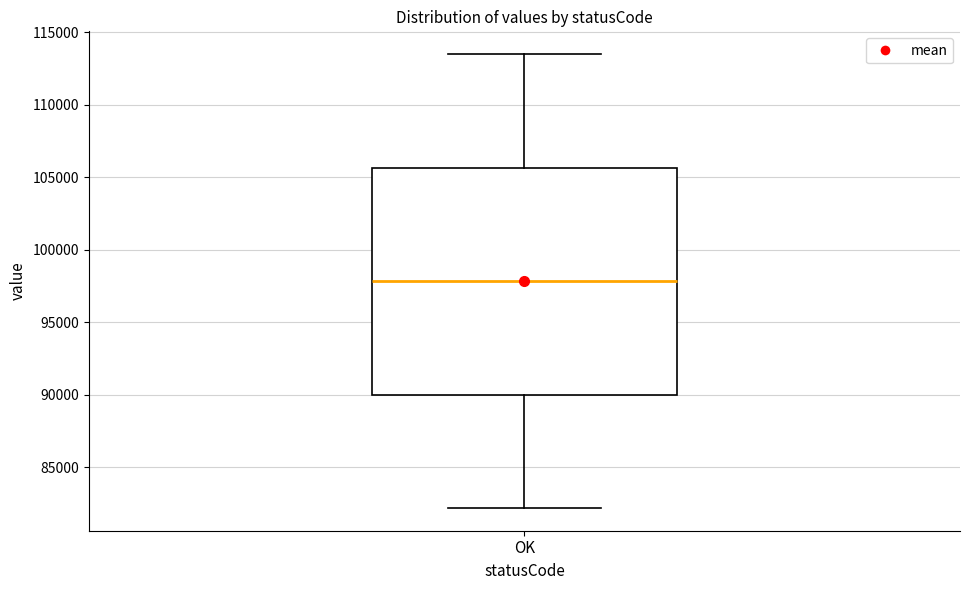

Transcribe this box plot: give where the median line is, the range the box spans, and where the two whiskers end, as read against the y-axis. The values are not printed on the chart, so give them approximately, as read against the axis.

median 98000, box 90000 to 105500, whiskers 82000 to 113500